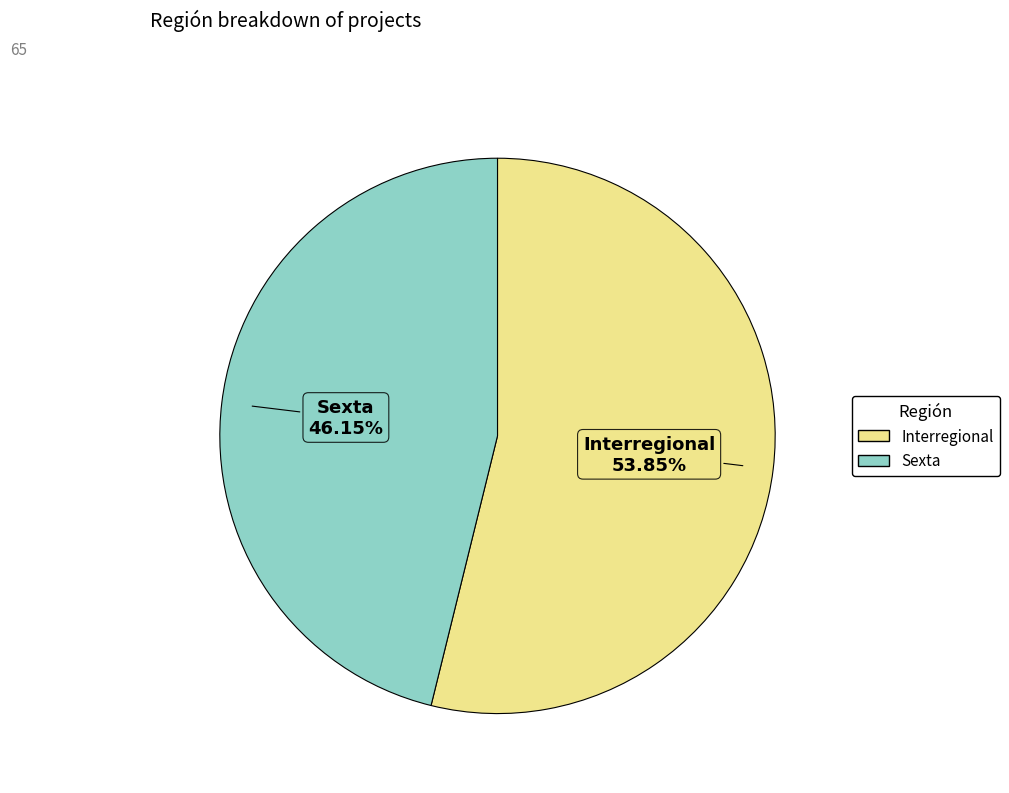

Rank the categories by value from highest to lowest.

Interregional, Sexta